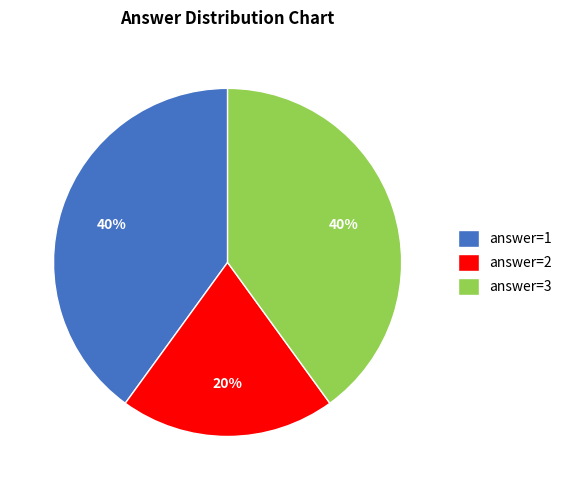

Which slice is the smallest?

answer=2